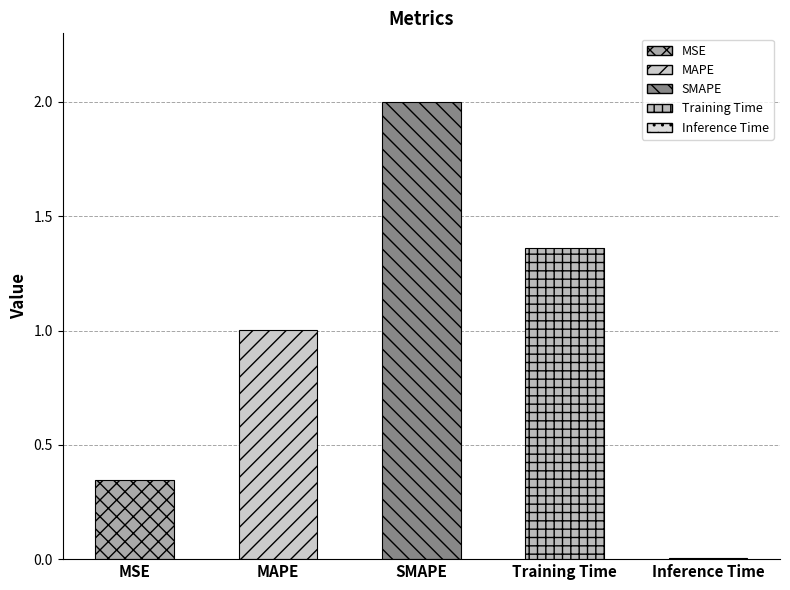

What is the label of the 3rd bar from the right?

SMAPE